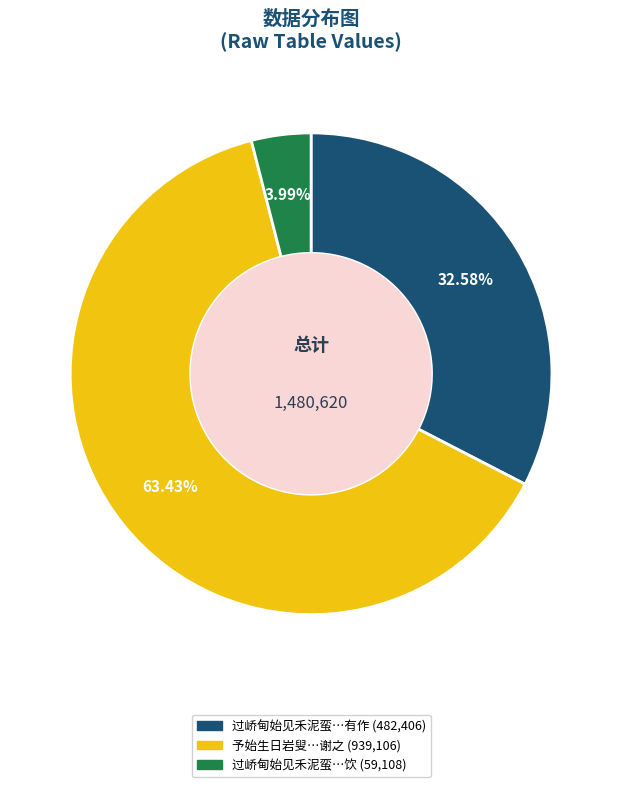

Is there any slice that represents more than half of the pie?

Yes